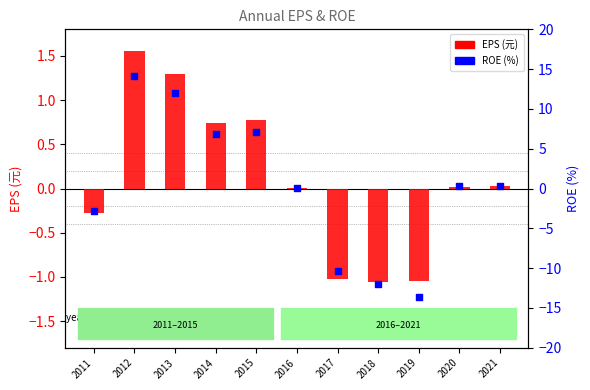

Which series contains the highest Y value?

ROE (%)